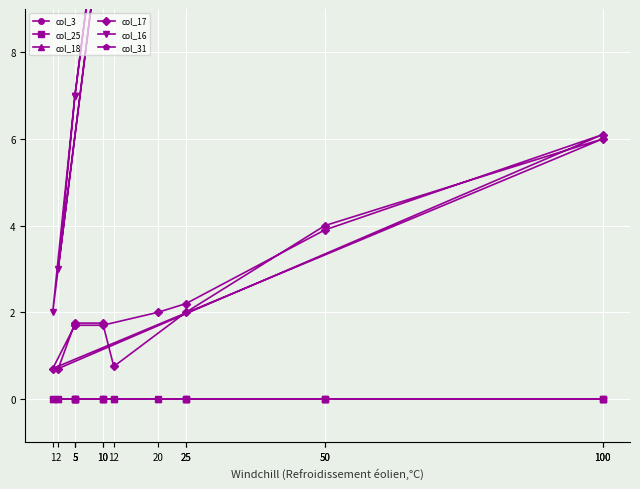

List the series in order of their peak value, lowest first.

col_3, col_25, col_18, col_31, col_17, col_16